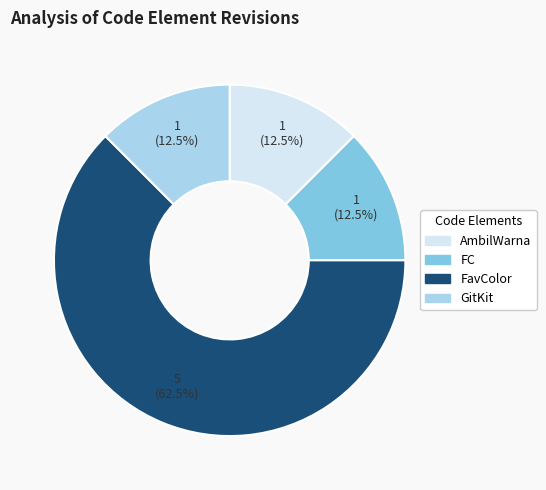

What is the largest slice in the pie chart?

FavColor